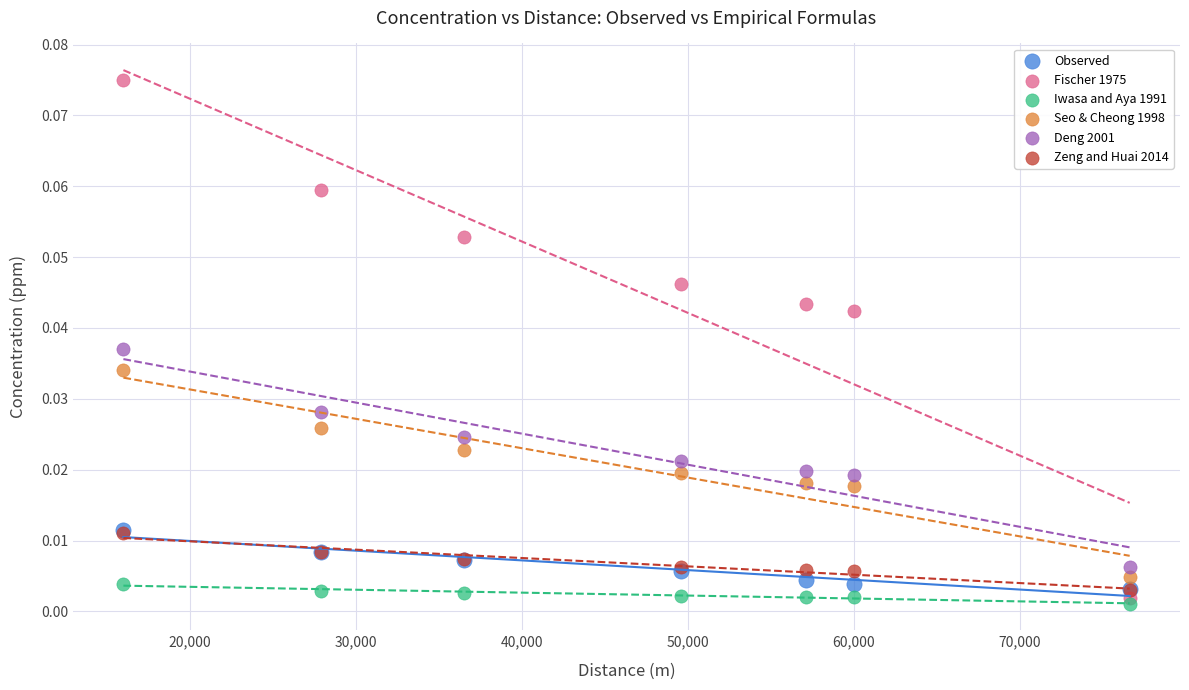

What are all the series names shown in the legend?

Observed, Fischer 1975, Iwasa and Aya 1991, Seo & Cheong 1998, Deng 2001, Zeng and Huai 2014